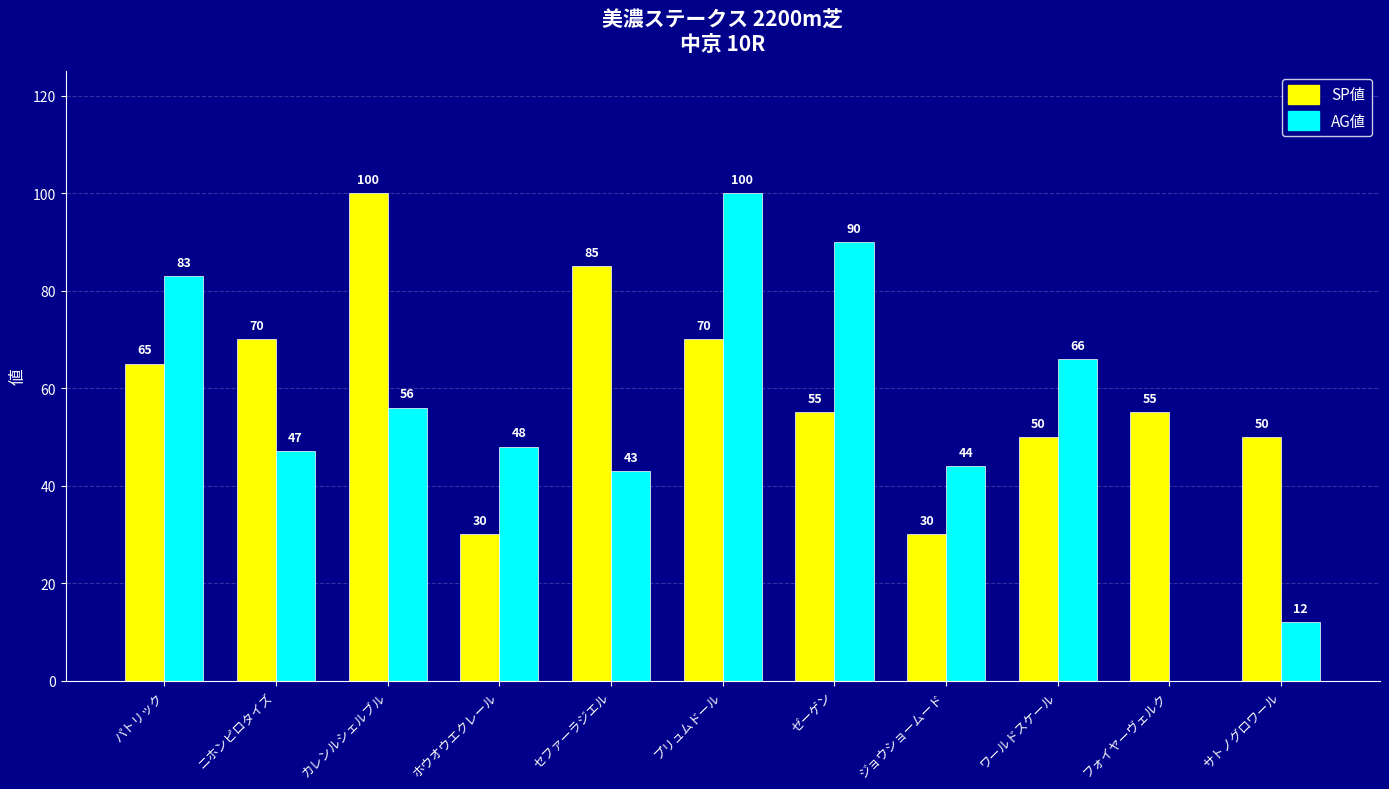

Reading left to right, transcribe all the data shown in this chart.

SP値: 65	70	100	30	85	70	55	30	50	55	50
AG値: 83	47	56	48	43	100	90	44	66	0	12